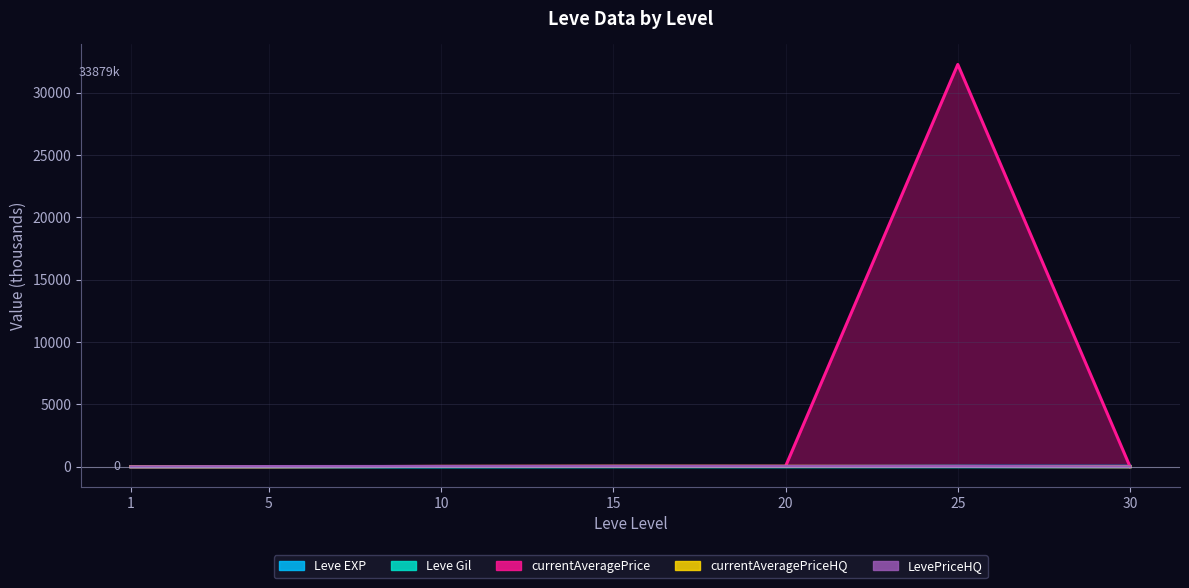

Which series has the widest spread of values?

currentAveragePrice